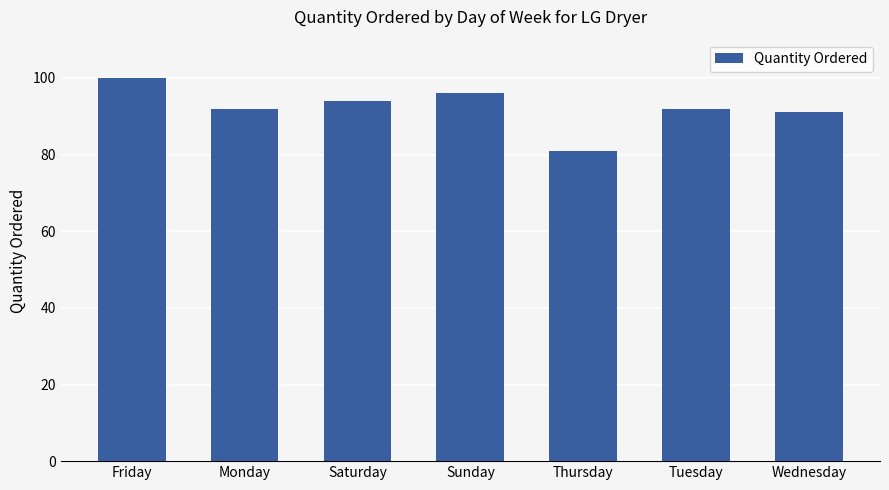

What is the greatest value displayed?

100